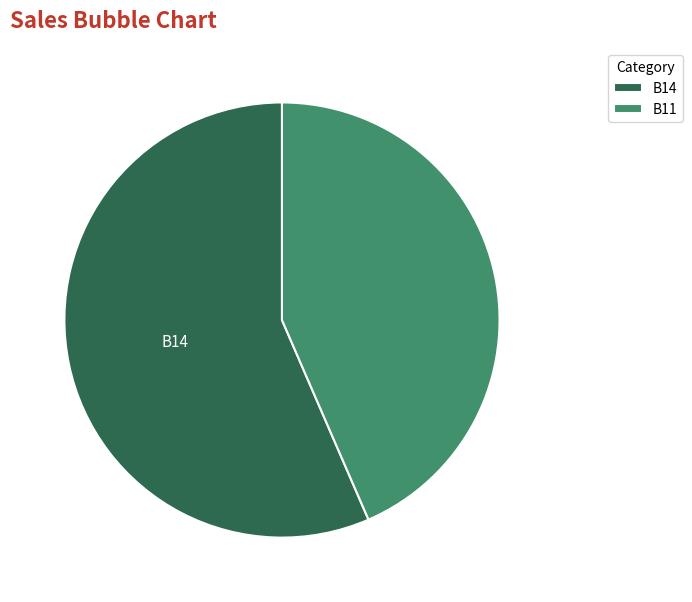

The B14 slice represents 49% of the pie. True or false?

False